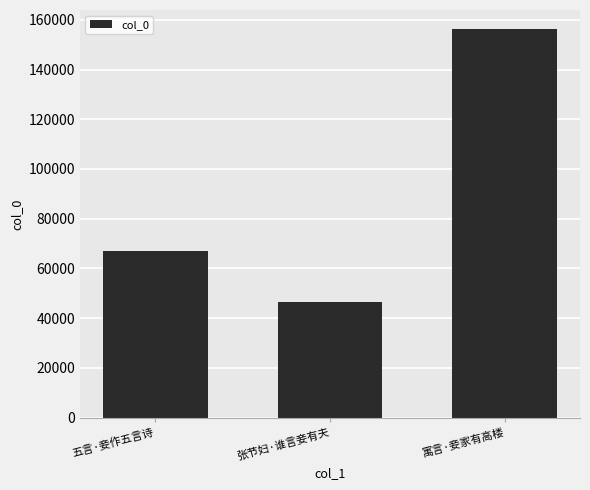

What is the sum of the values at 张节妇·谁言妾有夫 and 五言·妾作五言诗?

113777